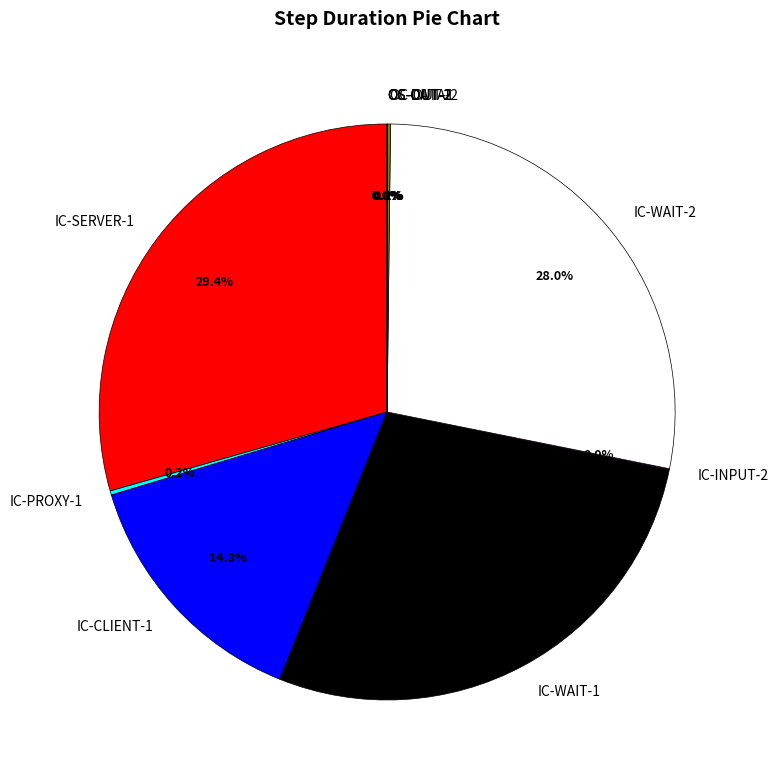

Which slice is the largest?

IC-SERVER-1